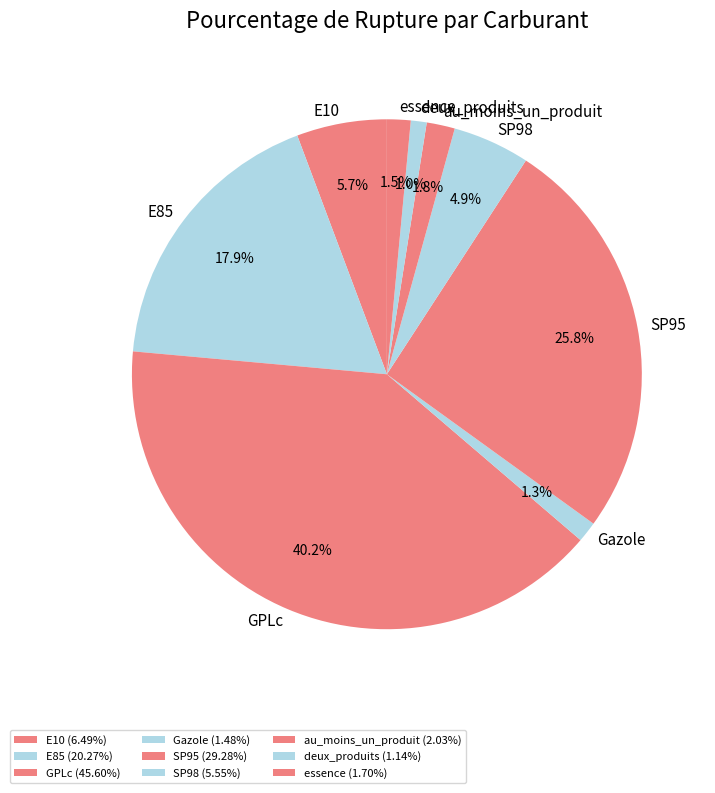

Which category has the biggest portion of the pie?

GPLc